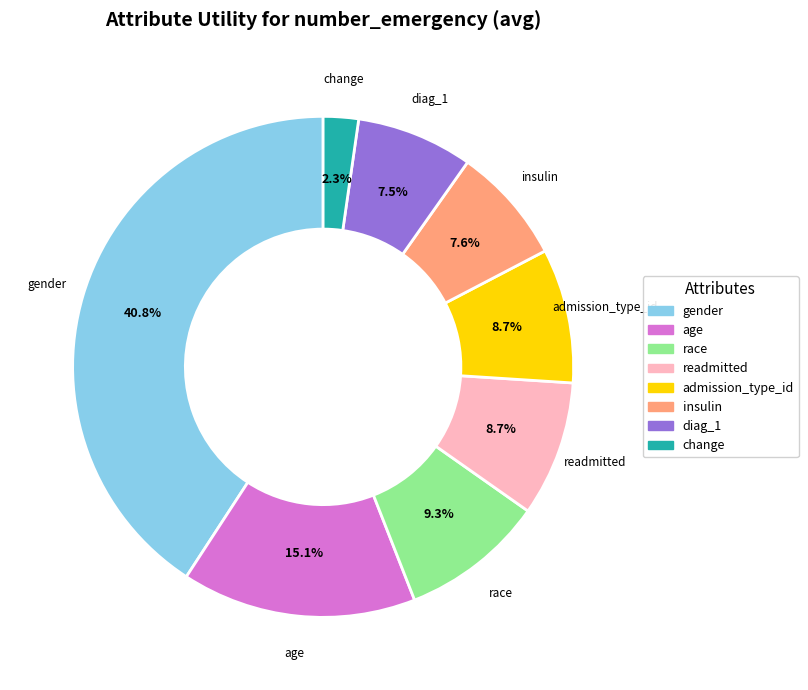

To the nearest percent, what portion does admission_type_id represent?

9%